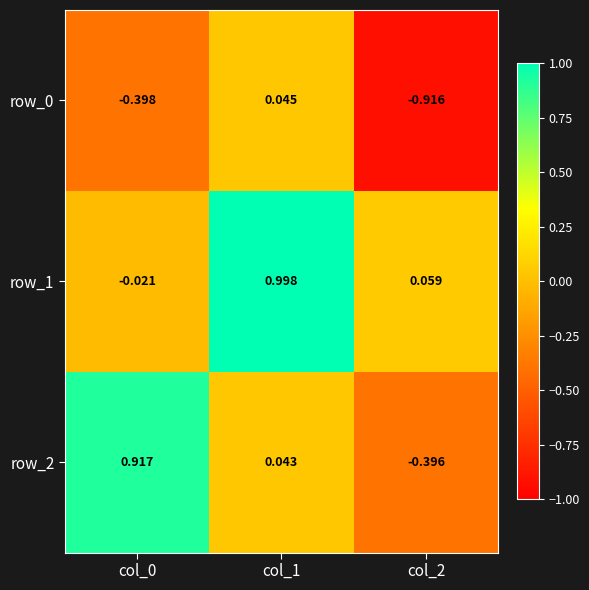

How many categories are shown in the chart?

3